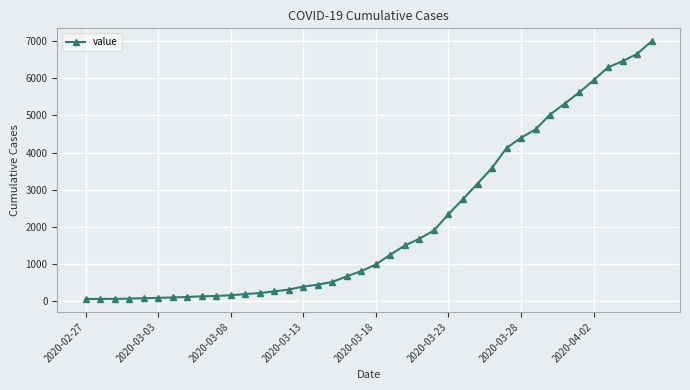

What is the greatest value displayed?

6995